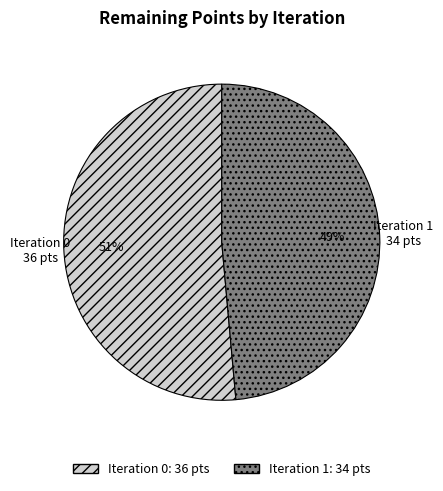

Does any single category account for the majority?

Yes